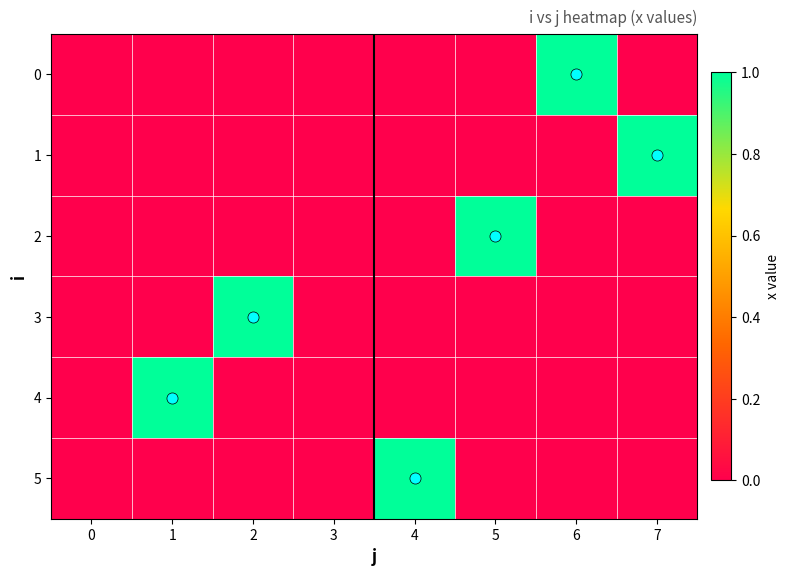

Reading left to right, list all the values displayed in this chart.

0: 0=0	1=0	2=0	3=0	4=0	5=0	6=1	7=0
1: 0=0	1=0	2=0	3=0	4=0	5=0	6=0	7=1
2: 0=0	1=0	2=0	3=0	4=0	5=1	6=0	7=0
3: 0=0	1=0	2=1	3=0	4=0	5=0	6=0	7=0
4: 0=0	1=1	2=0	3=0	4=0	5=0	6=0	7=0
5: 0=0	1=0	2=0	3=0	4=1	5=0	6=0	7=0